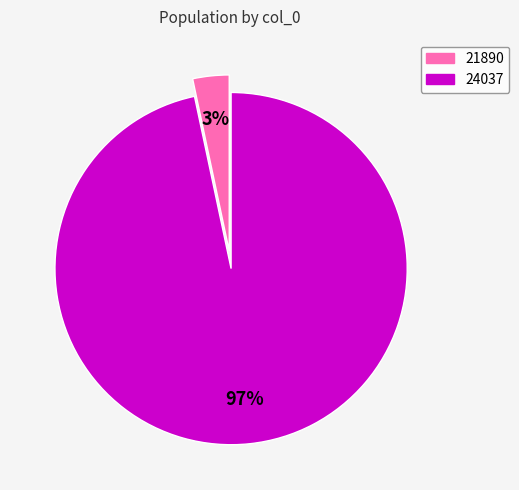

The 21890 slice represents 3% of the pie. True or false?

True